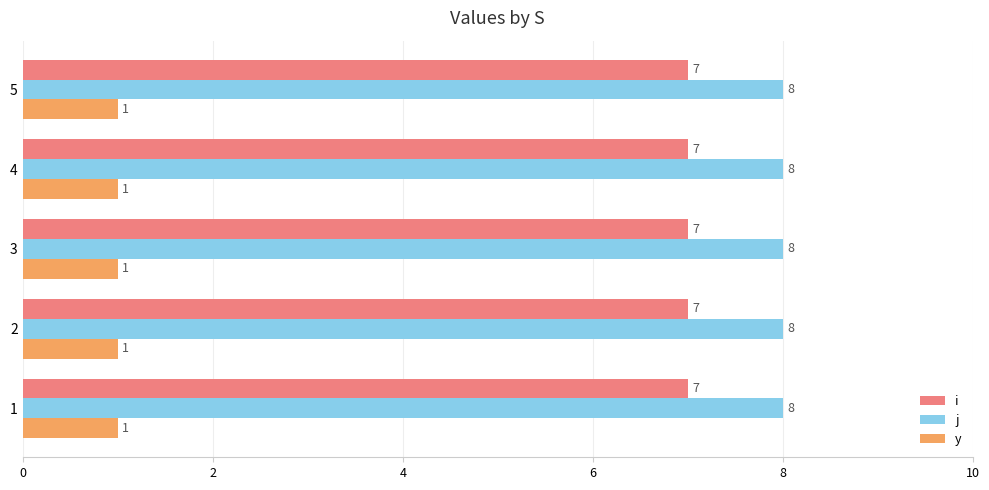

What is the greatest value displayed?

8